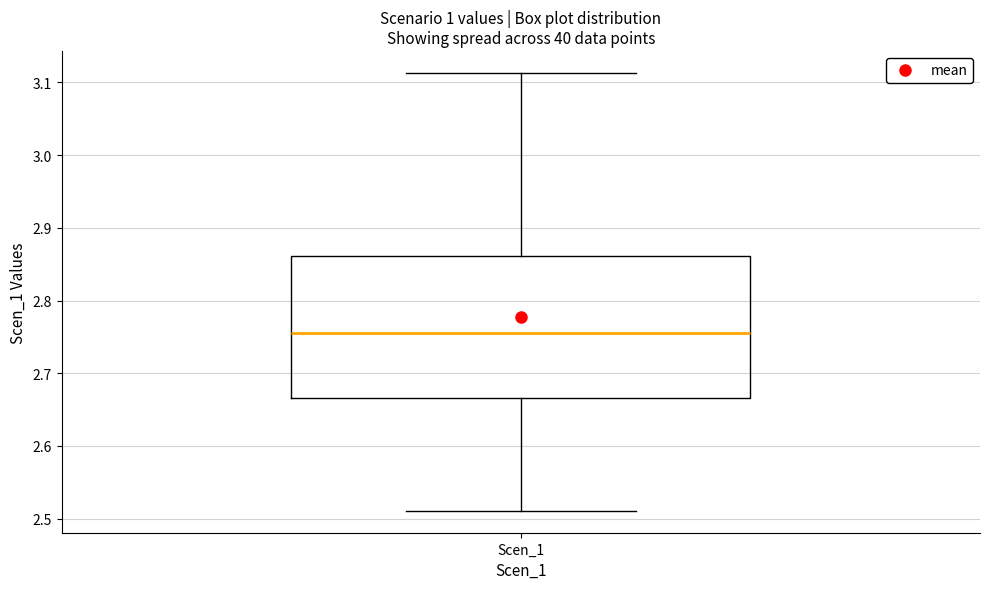

Transcribe this box plot: give where the median line is, the range the box spans, and where the two whiskers end, as read against the y-axis. The values are not printed on the chart, so give them approximately, as read against the axis.

median 2.76, box 2.67 to 2.86, whiskers 2.51 to 3.11